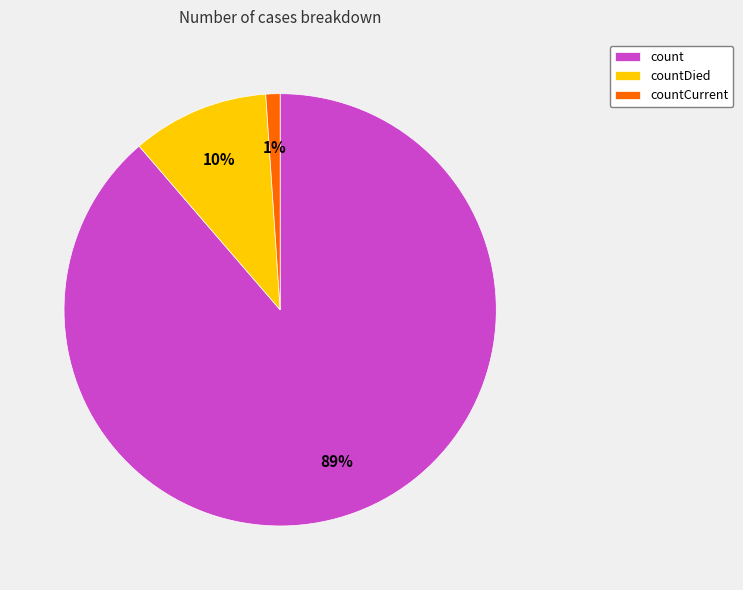

The countDied slice represents 1% of the pie. True or false?

False